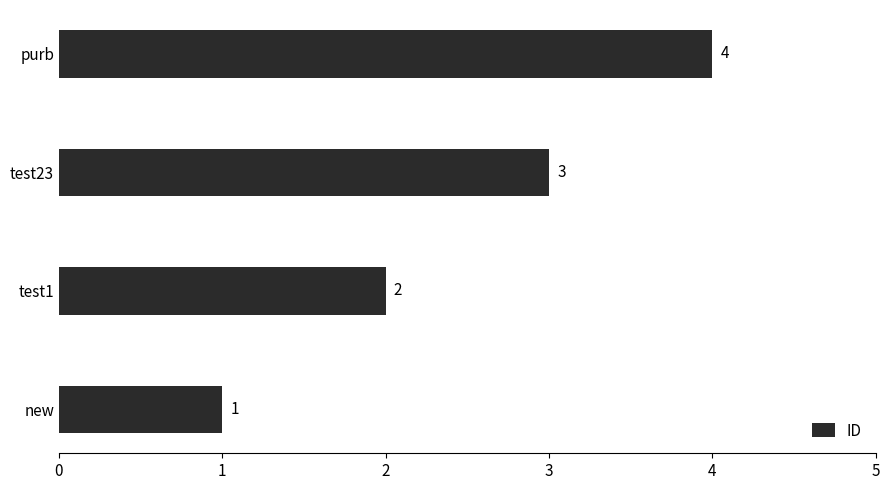

What is the maximum value shown in the chart?

4